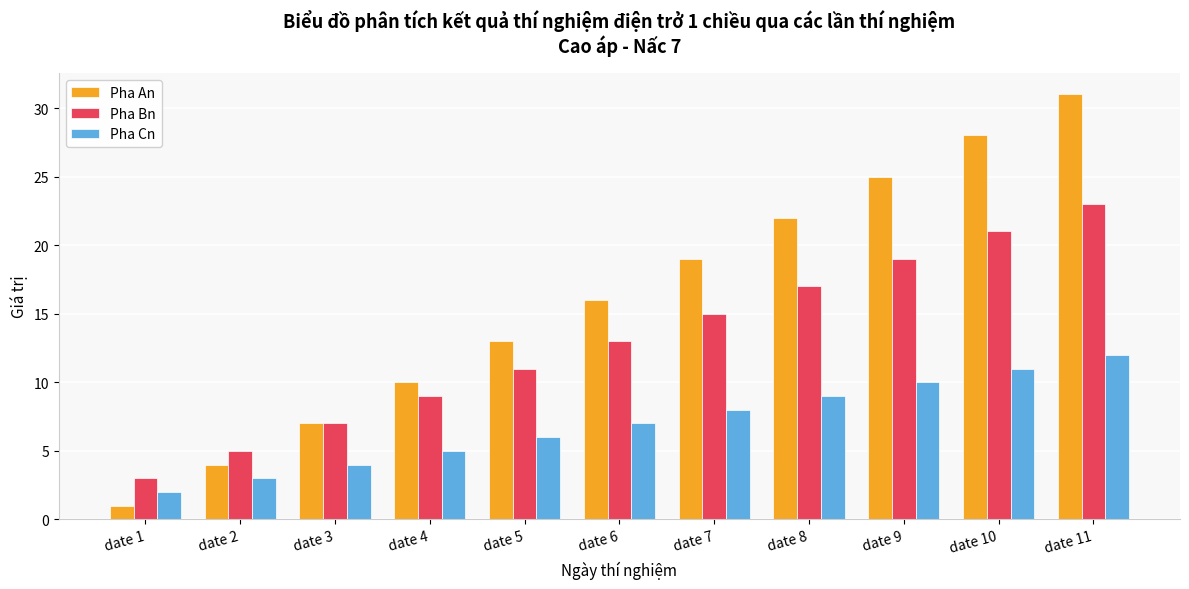

Count the Pha Cn values in the range 4 to 10.

7